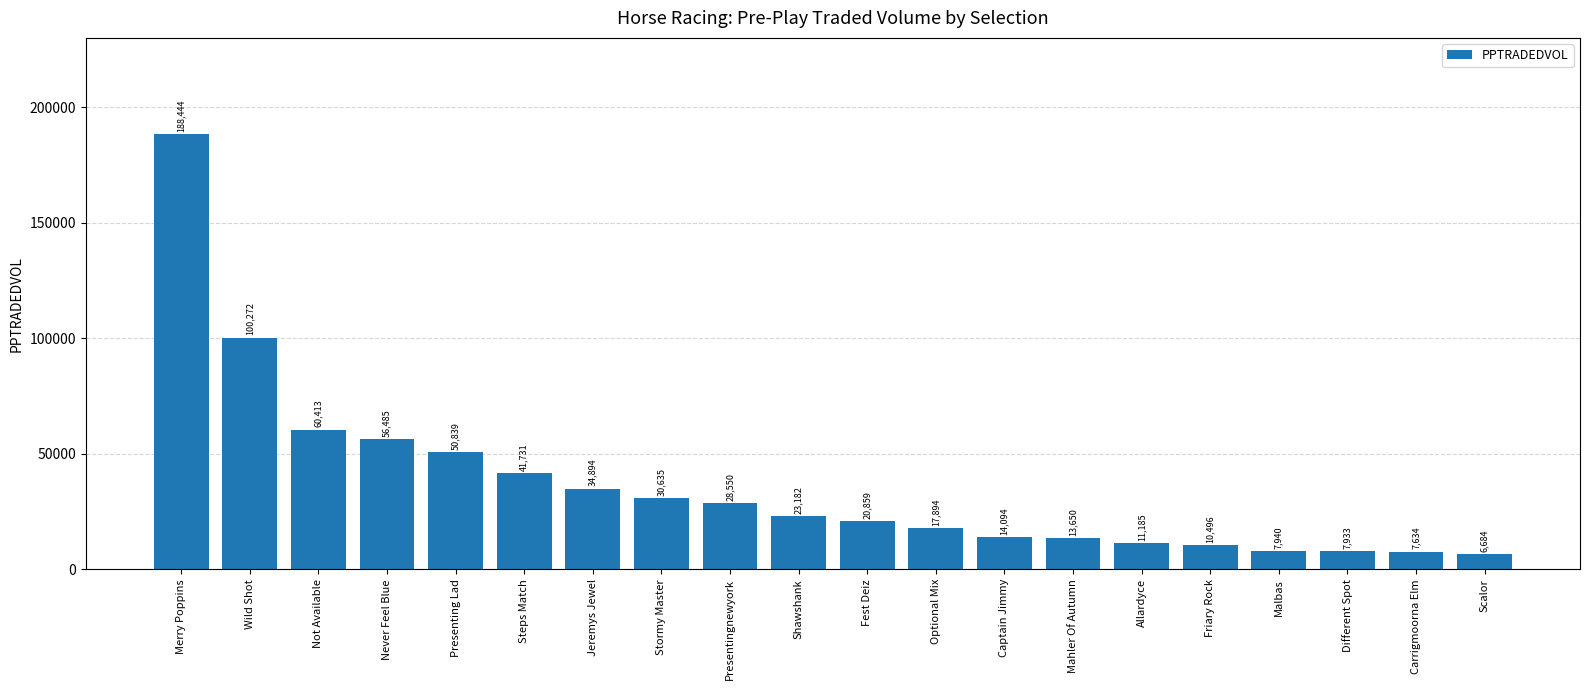

The value at Mahler Of Autumn is 22271.6. True or false?

False